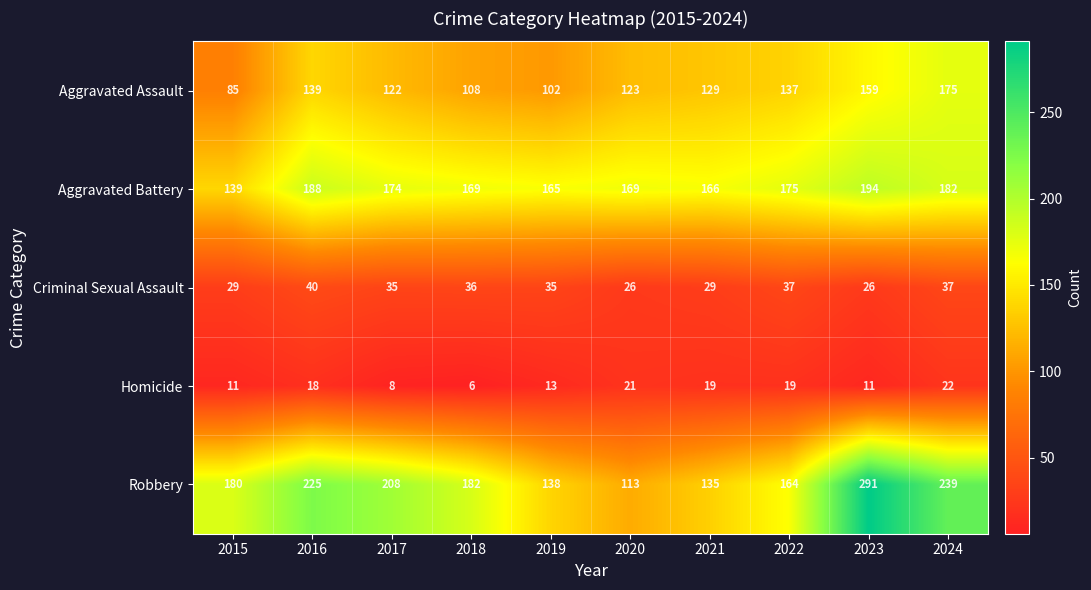

How many distinct data groups are displayed?

5